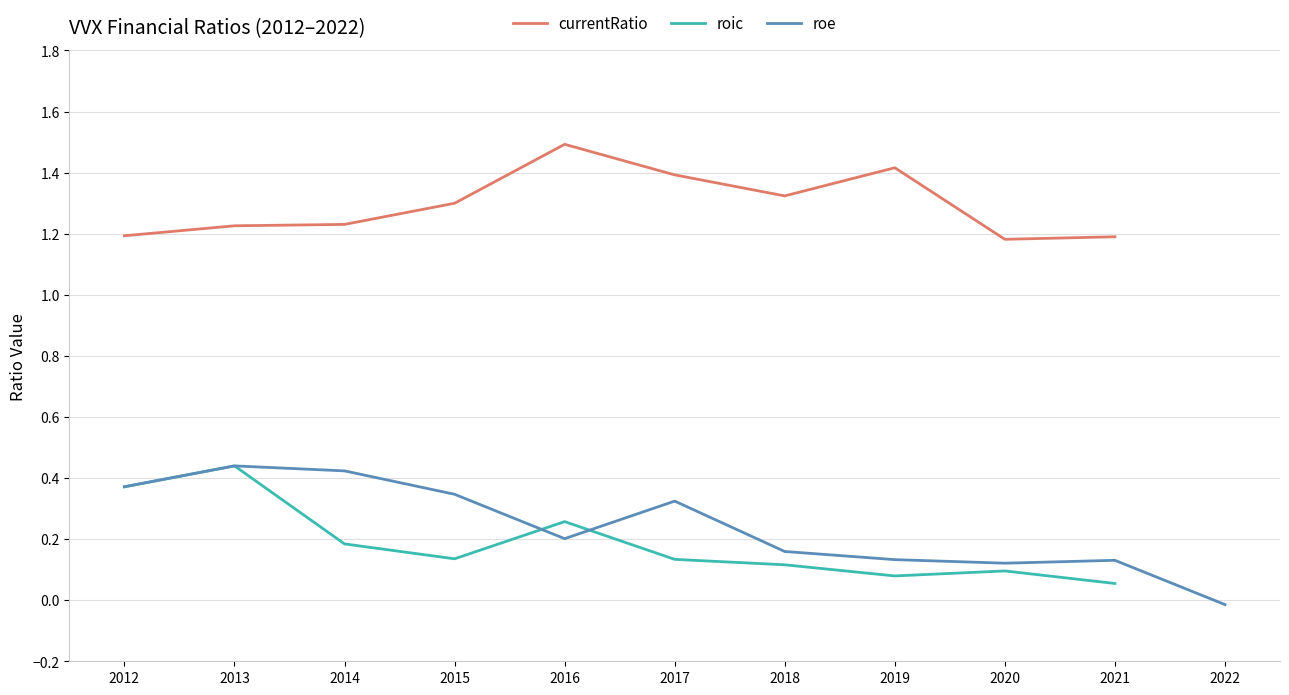

True or false: currentRatio has more than 1 interior local peaks.

True